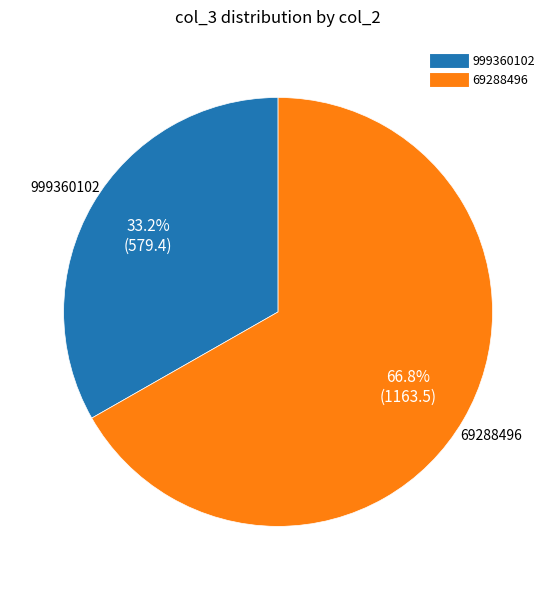

What percentage is the 69288496 slice, to the nearest percent?

67%